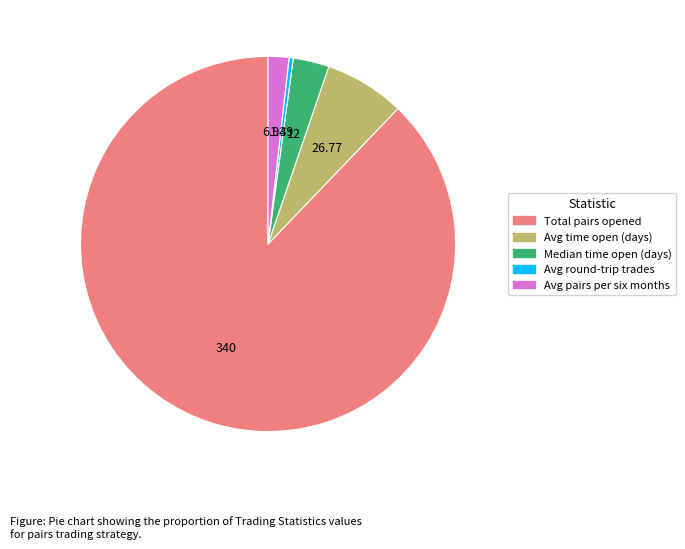

What is the ratio of the value at Avg time open (days) to the value at Avg round-trip trades?

19.3